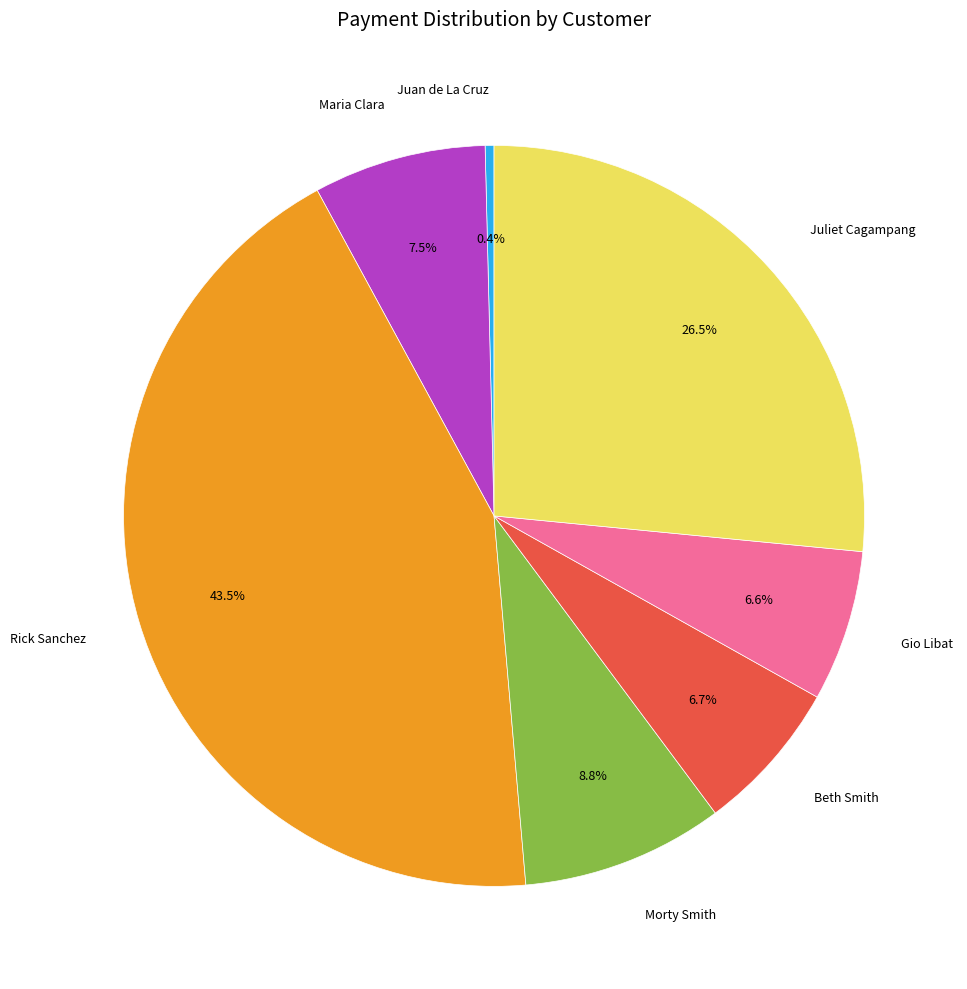

To the nearest percent, what is the difference between the largest and smallest slice percentages?

43%